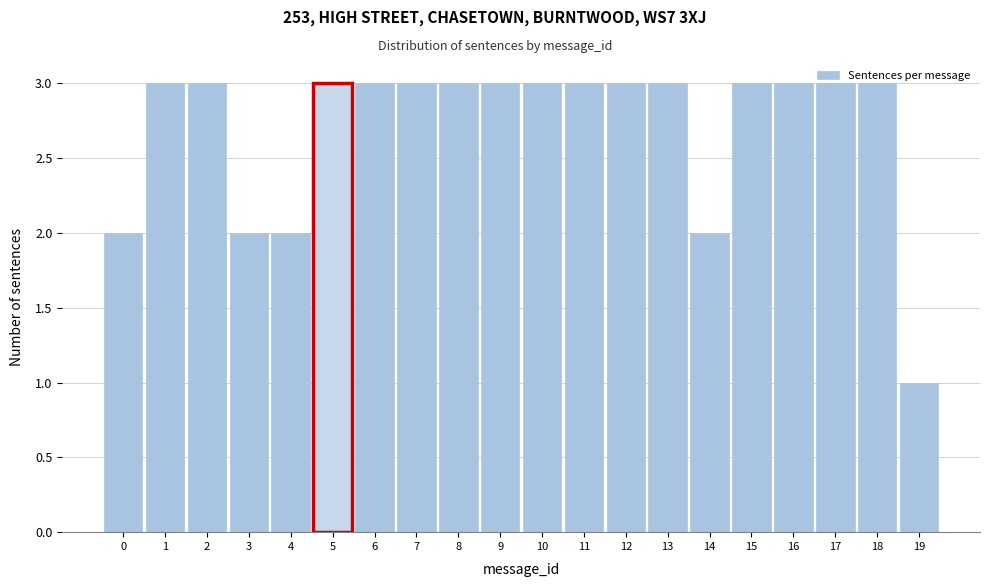

Reading left to right, list every bar in this chart as the range it spans on the x-axis followed by its height. The values are not printed on the chart, so give them approximately, as read against the axis.

-0.5 to 0.5: 2
0.5 to 1.5: 3
1.5 to 2.5: 3
2.5 to 3.5: 2
3.5 to 4.5: 2
4.5 to 5.5: 3
5.5 to 6.5: 3
6.5 to 7.5: 3
7.5 to 8.5: 3
8.5 to 9.5: 3
9.5 to 10.5: 3
10.5 to 11.5: 3
11.5 to 12.5: 3
12.5 to 13.5: 3
13.5 to 14.5: 2
14.5 to 15.5: 3
15.5 to 16.5: 3
16.5 to 17.5: 3
17.5 to 18.5: 3
18.5 to 19.5: 1